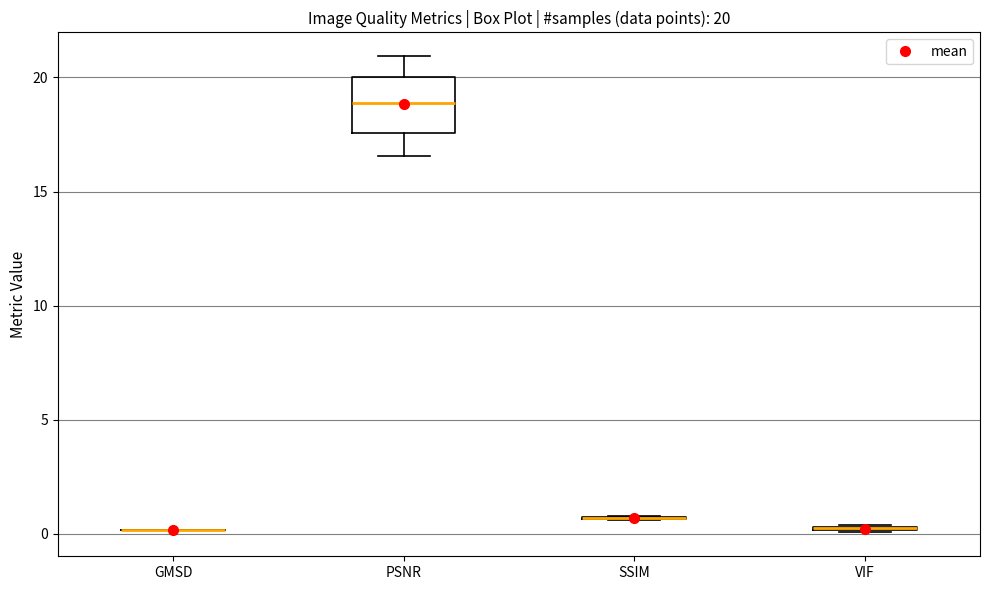

Comparing the boxes themselves (not the whiskers), which one is the tallest?

PSNR